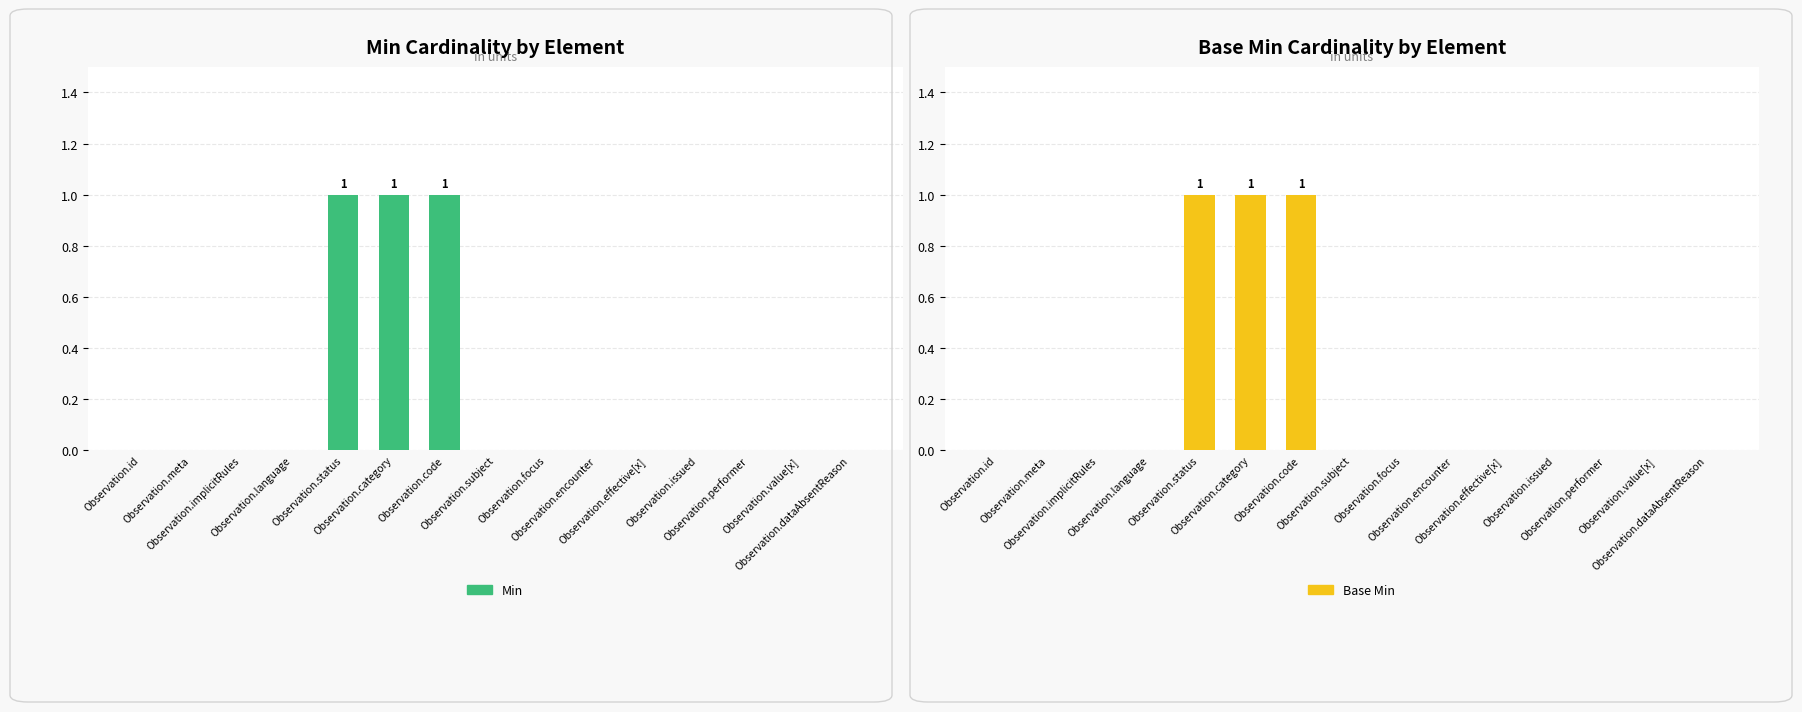

True or false: Base Min has a value of 0 at Observation.id.

True